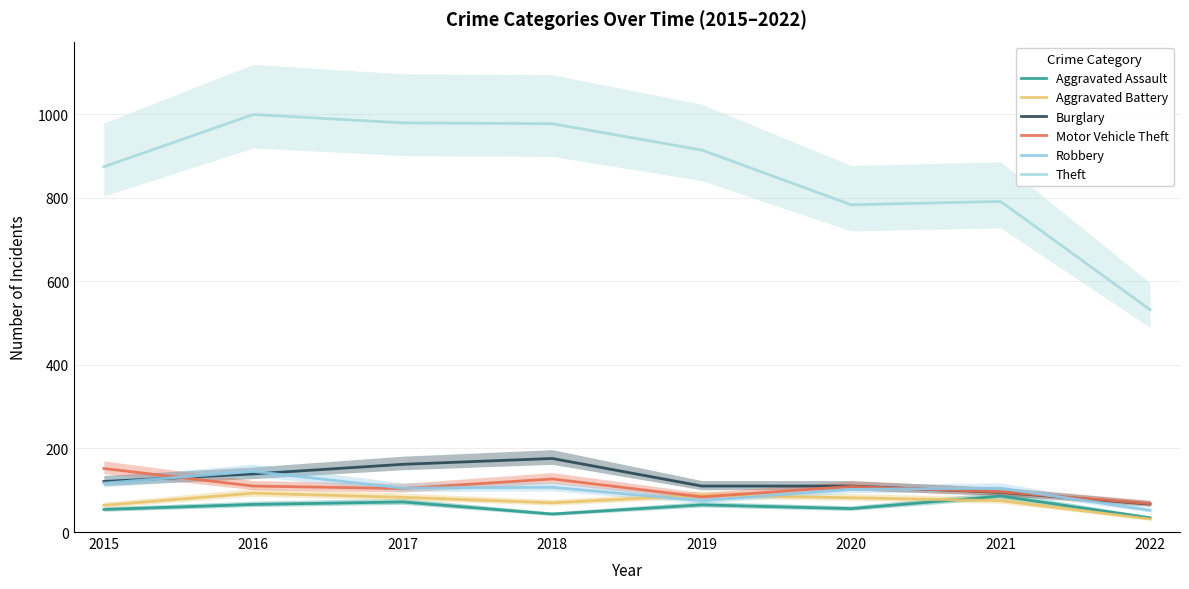

Between which two adjacent categories do Motor Vehicle Theft and Robbery first intersect?

2015 and 2016